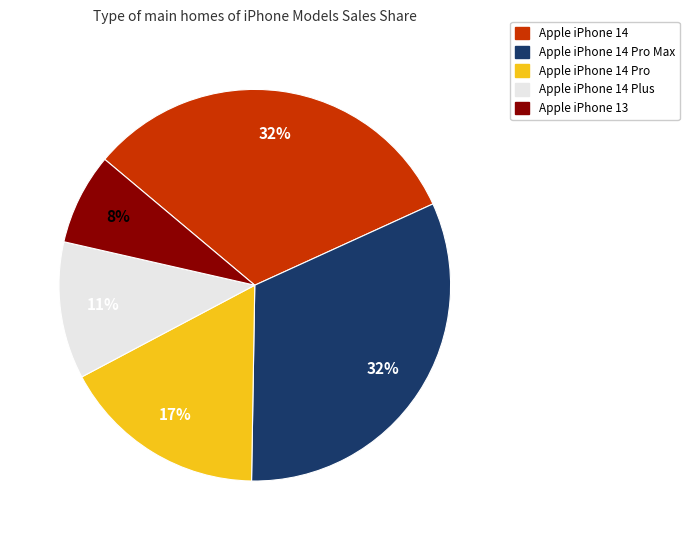

The Apple iPhone 14 Pro slice represents 25% of the pie. True or false?

False